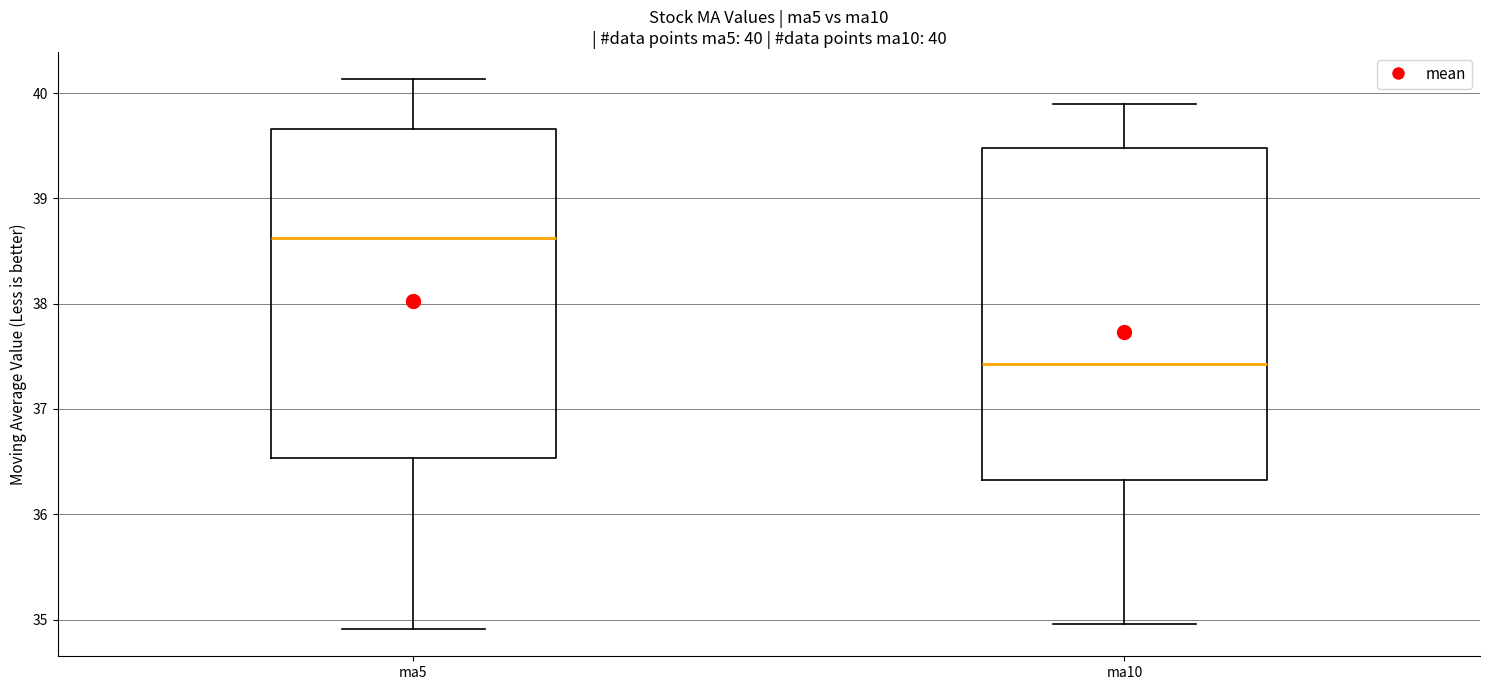

Which box has the highest median line?

ma5